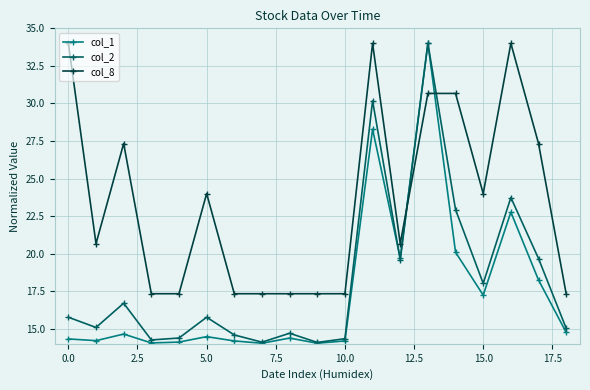

What is the maximum value for col_2?

34.0